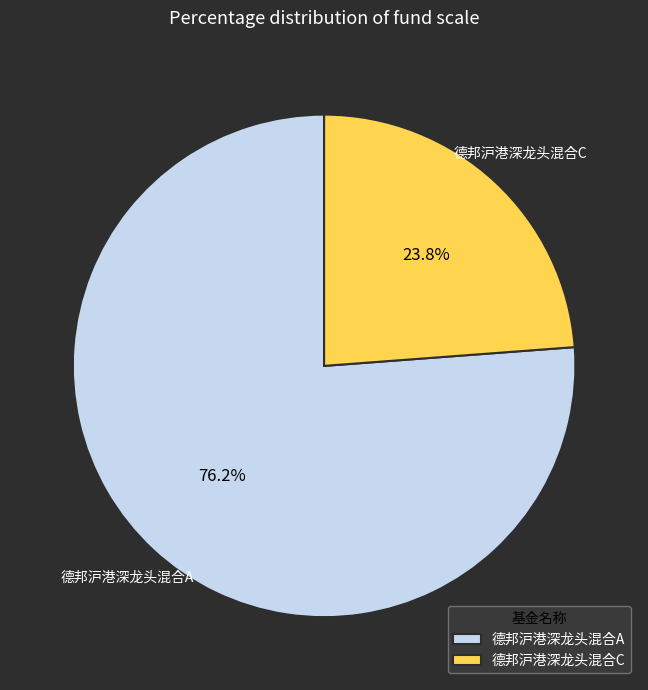

Which slice is the largest?

德邦沪港深龙头混合A